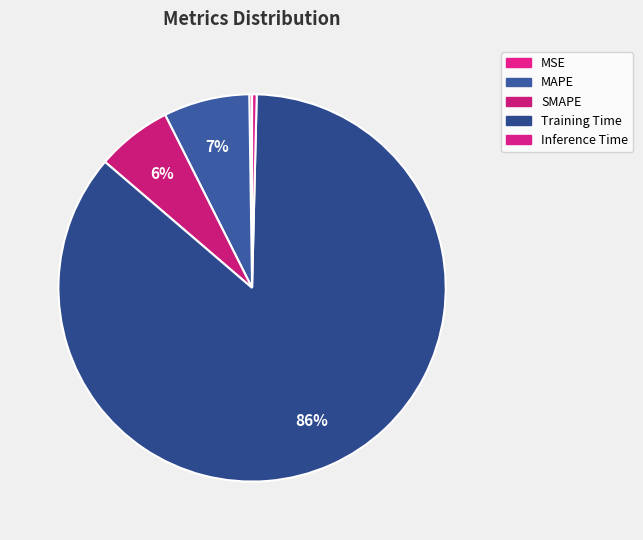

How many slices are in this pie chart?

5